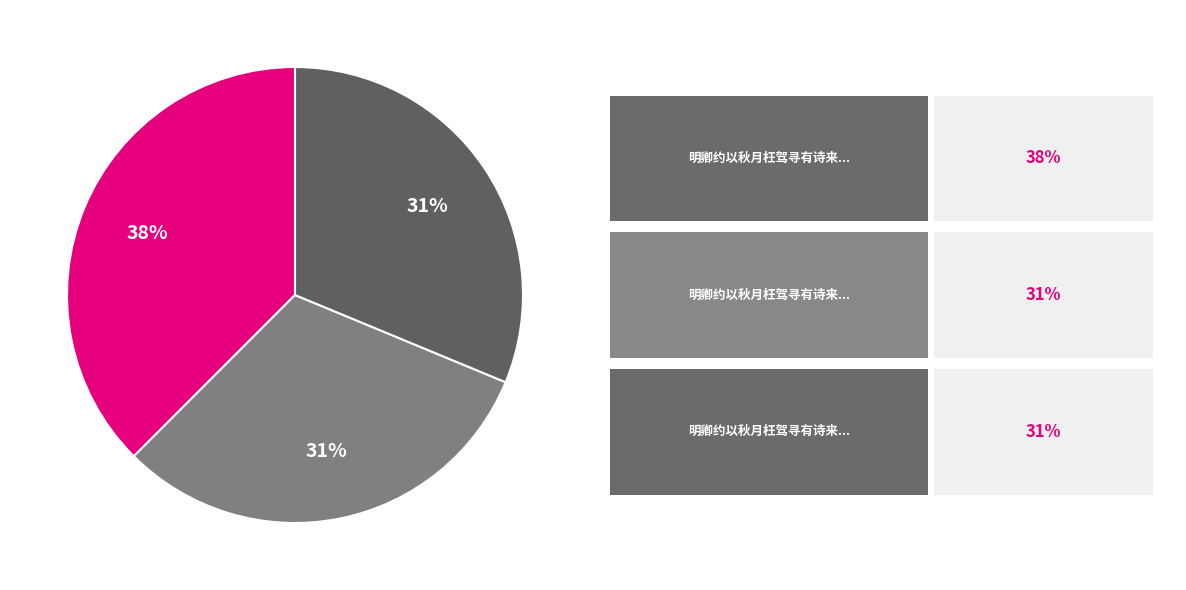

Is there any slice that represents more than half of the pie?

No